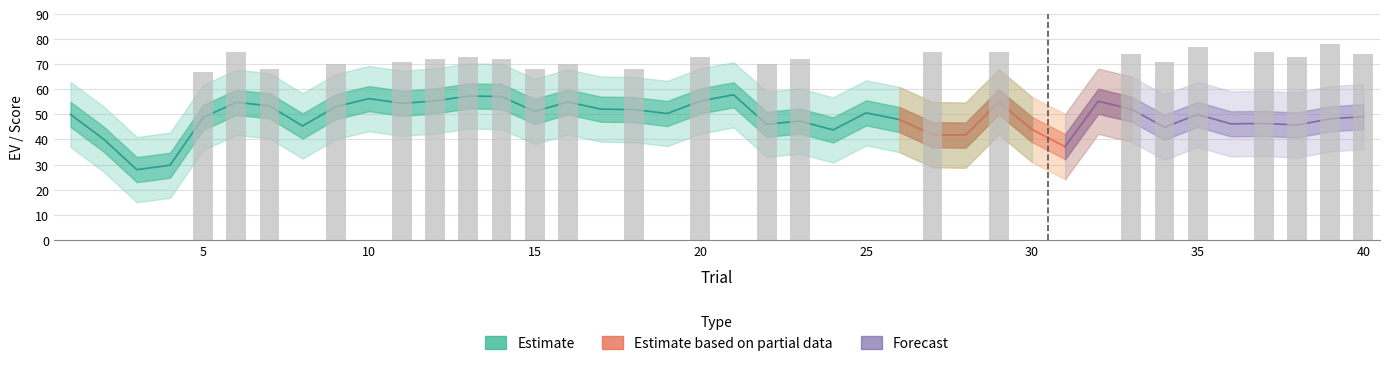

What is the difference between the highest and lowest values at 18?

29.1